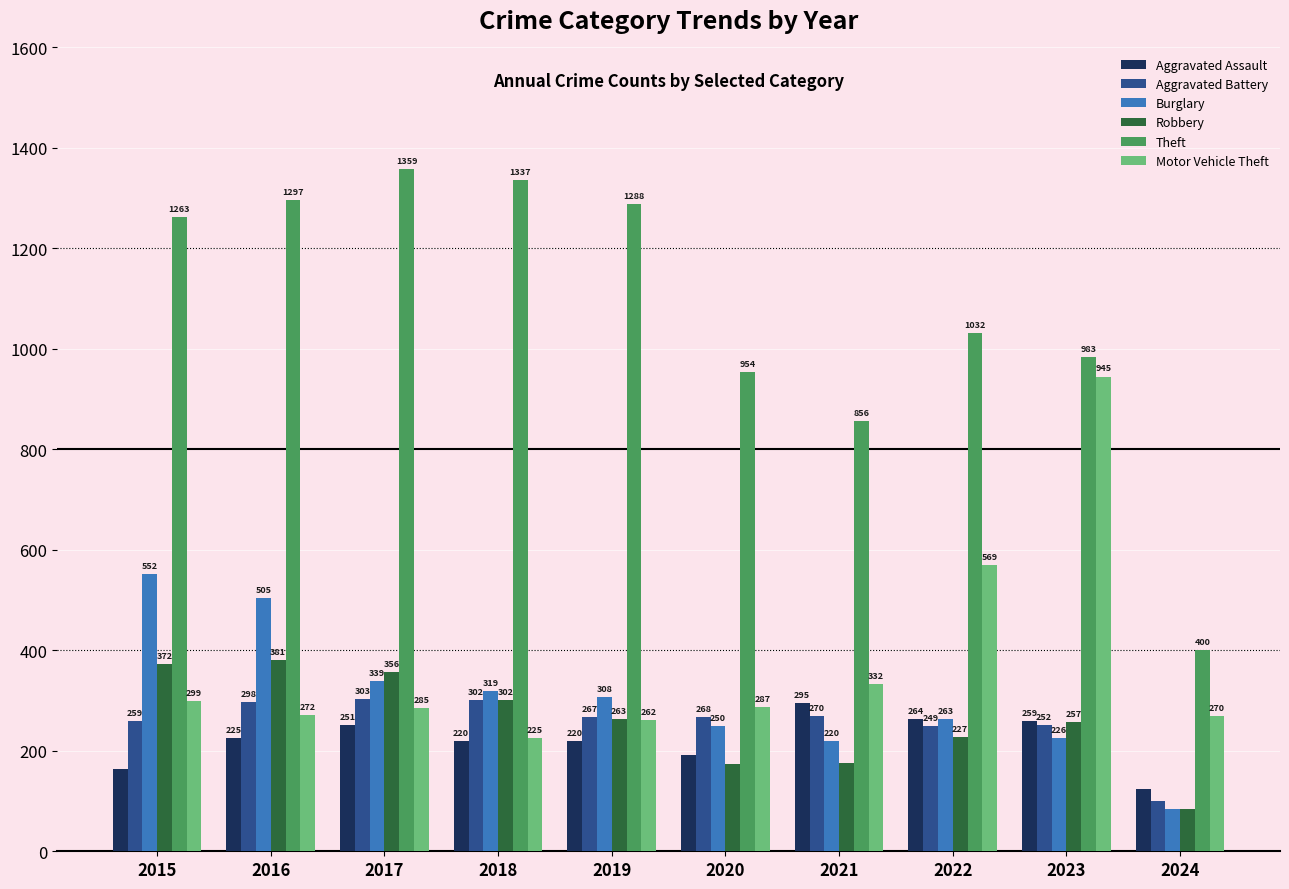

List the labels in order of Burglary value, smallest first.

2024, 2021, 2023, 2020, 2022, 2019, 2018, 2017, 2016, 2015